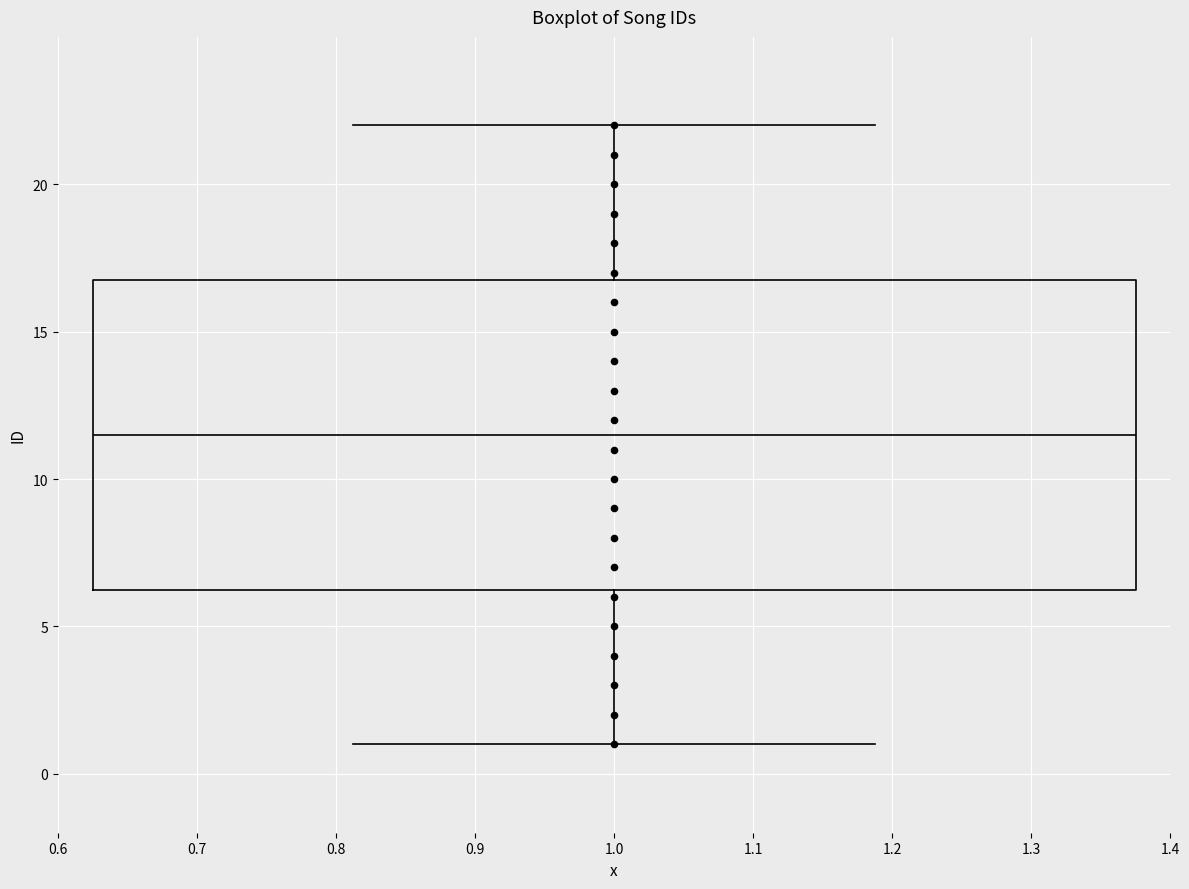

Read this box plot against the y-axis: the position of the median line, the range covered by the box, and the ends of both whiskers. The values are not printed on the chart, so give them approximately, as read against the axis.

median 11.5, box 6.5 to 17.0, whiskers 1.0 to 22.0